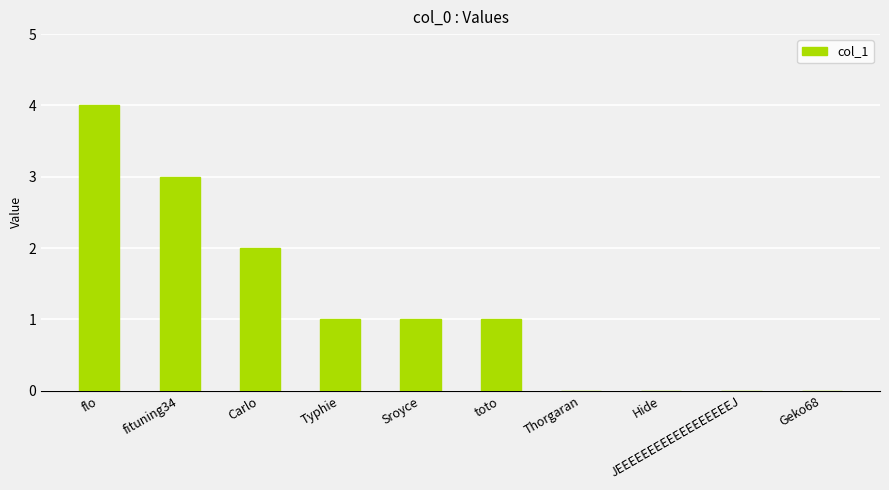

Which has a higher value, flo or Carlo?

flo